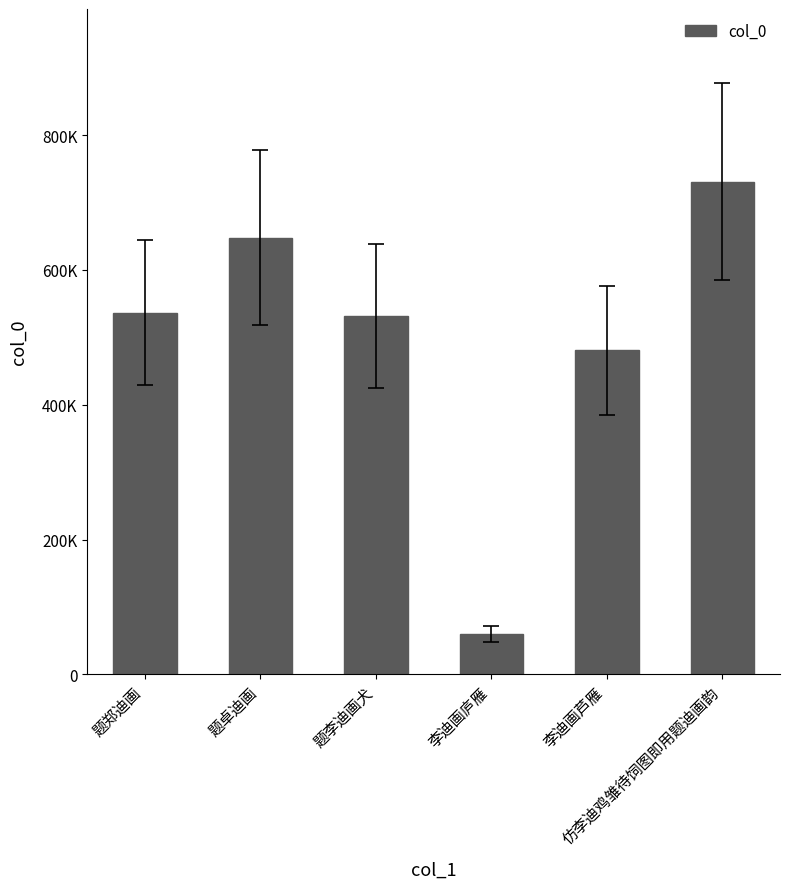

Are the bars horizontal?

No